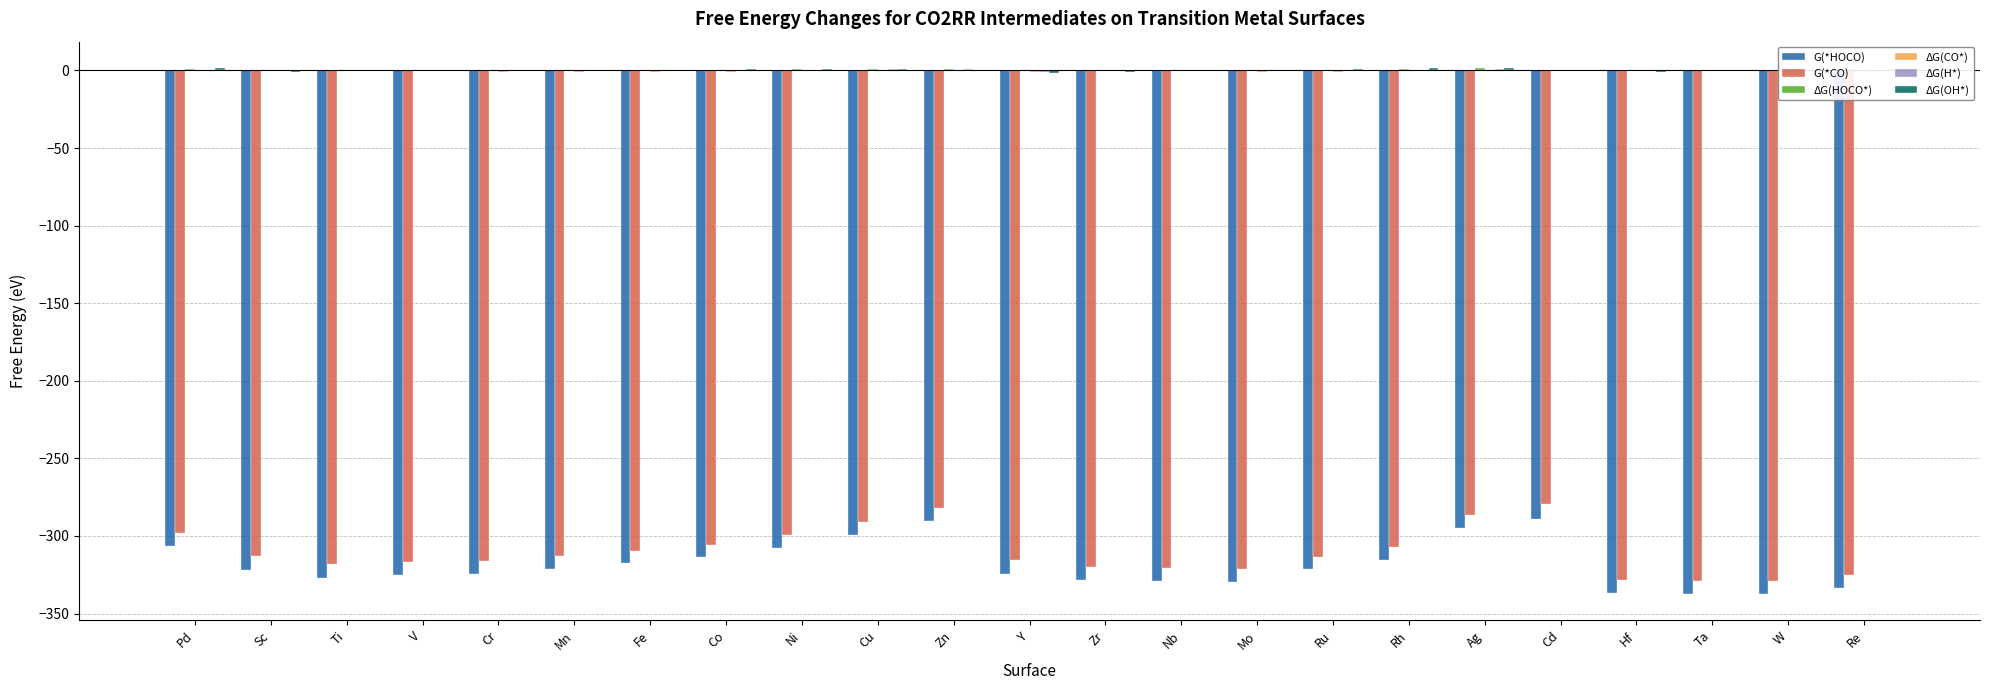

What is the spread (max minus min) of values at Mo?

329.9